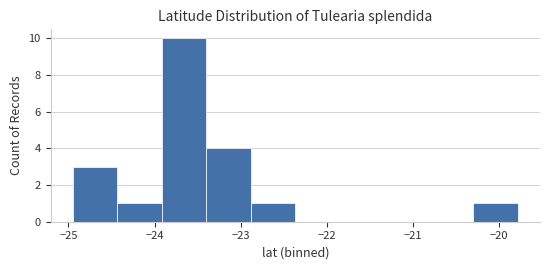

What is the height of the bar covering -24.4 to -23.9 on the x-axis? Neither the bar edges nor the heights are printed on the chart, so give them approximately, as read against the axes.

1